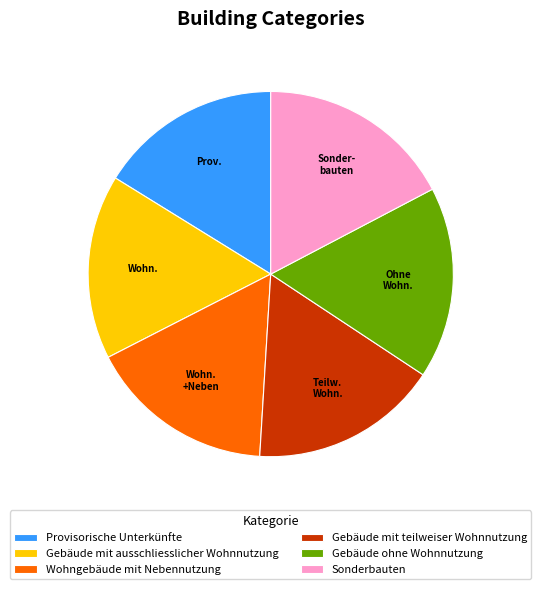

Combined, do Wohngebäude mit Nebennutzung and Gebäude mit teilweiser Wohnnutzung account for over 50%?

No